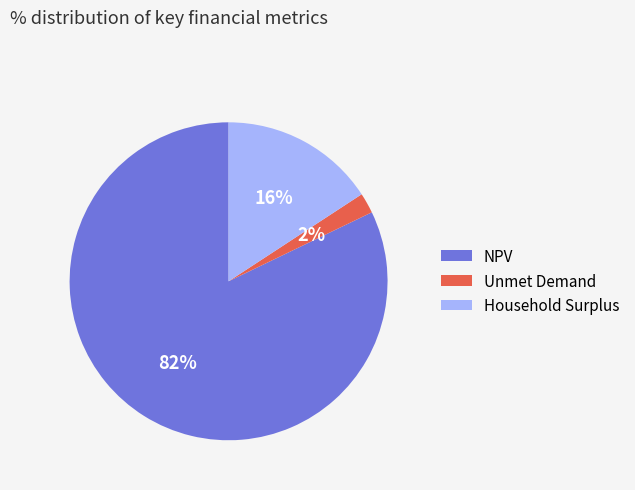

What is the ratio of the value at Household Surplus to the value at NPV?

0.2